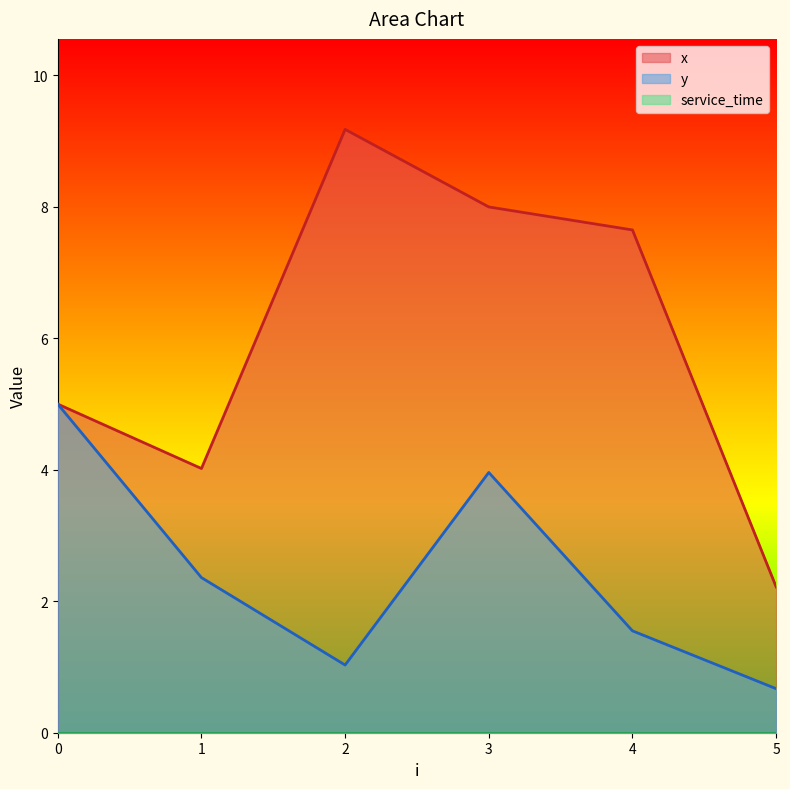

Between 2 and 4, which series saw the biggest shift?

x